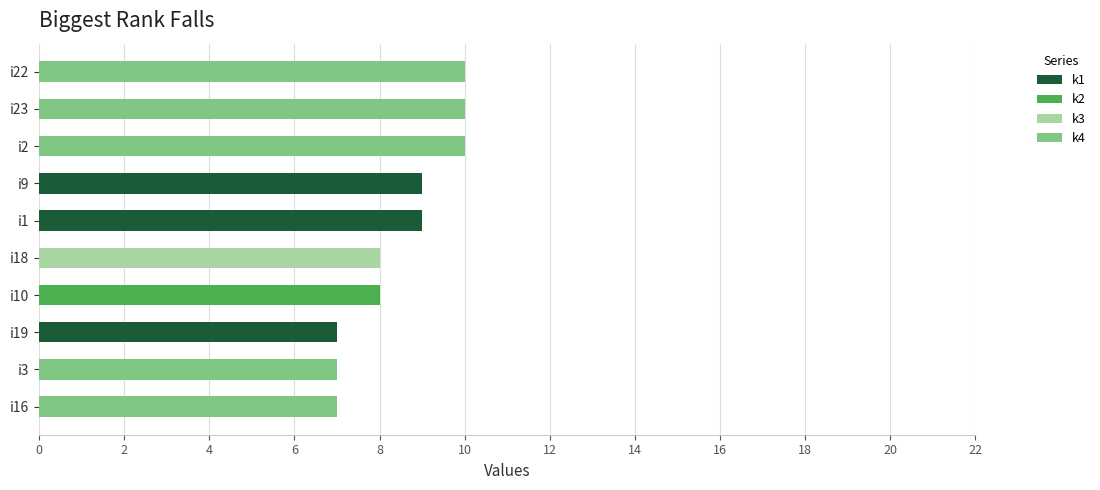

What is the total value across all series at i19?

7